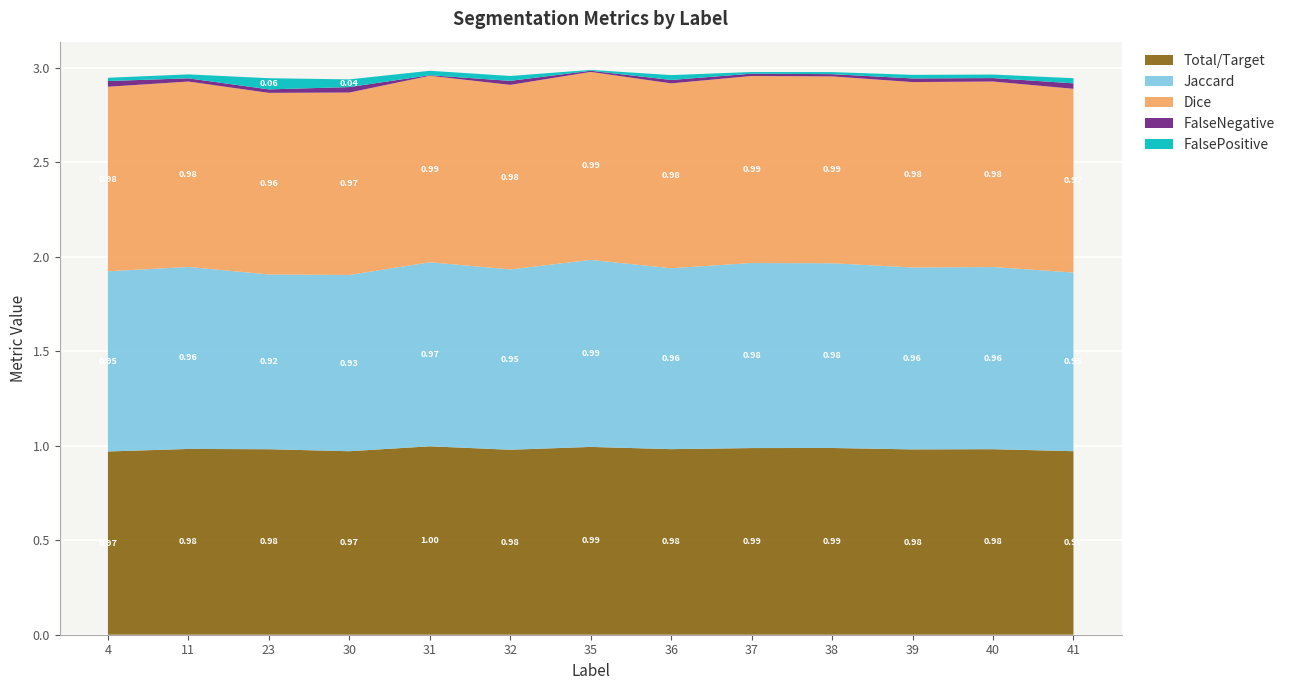

Reading right to left, extract all data points from this chart.

Total/Target: 1.0	1.0	1.0	1.0	1.0	1.0	1.0	1.0	1.0	1.0	1.0	1.0	1.0
Jaccard: 0.9	1.0	1.0	1.0	1.0	1.0	1.0	1.0	1.0	0.9	0.9	1.0	1.0
Dice: 1.0	1.0	1.0	1.0	1.0	1.0	1.0	1.0	1.0	1.0	1.0	1.0	1.0
FalseNegative: 0.0	0.0	0.0	0.0	0.0	0.0	0.0	0.0	0.0	0.0	0.0	0.0	0.0
FalsePositive: 0.0	0.0	0.0	0.0	0.0	0.0	0.0	0.0	0.0	0.0	0.1	0.0	0.0